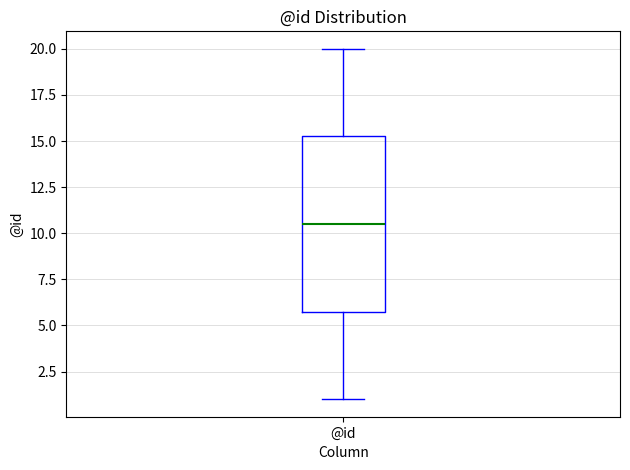

Where does the median line of the box for @id sit on the y-axis? The values are not printed on the chart, so give them approximately, as read against the axis.

10.5